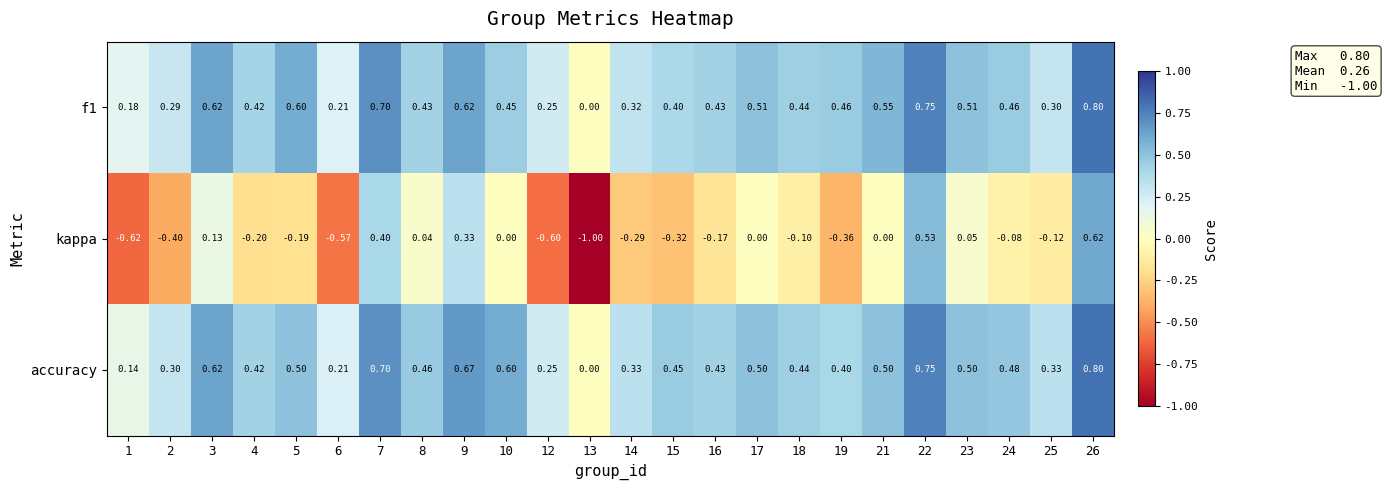

Is the value of accuracy at 18 greater than the value of f1 at 14?

Yes